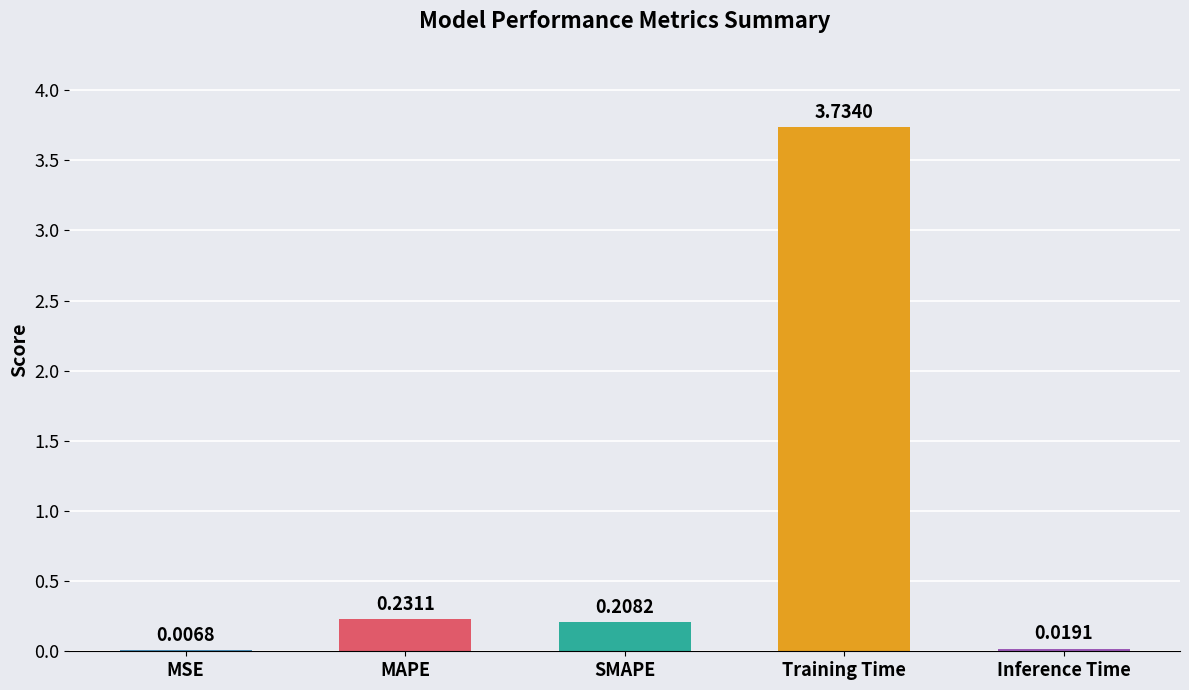

Which category has the highest value across all series?

Training Time